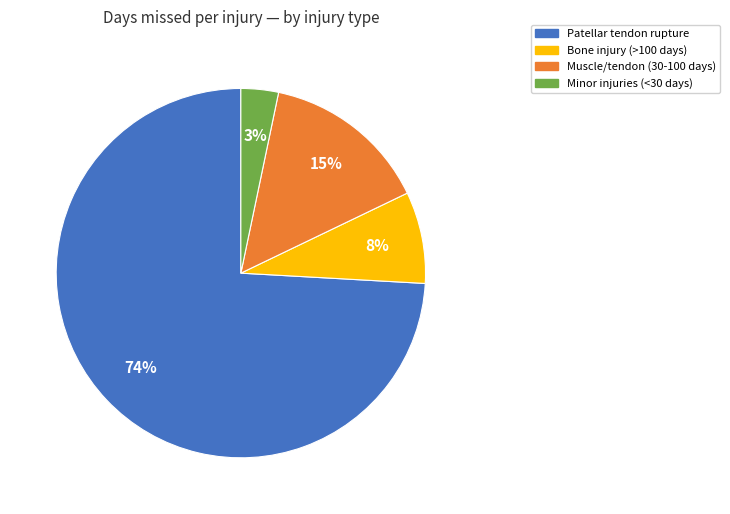

To the nearest percent, what is the difference between the largest and smallest slice percentages?

71%